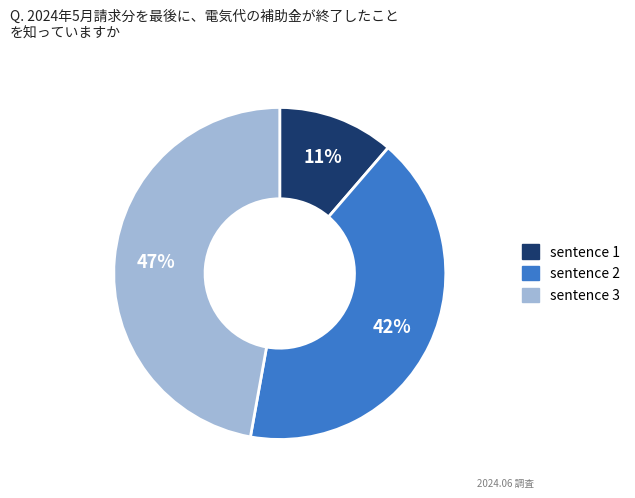

To the nearest percent, what is the average slice percentage?

33%